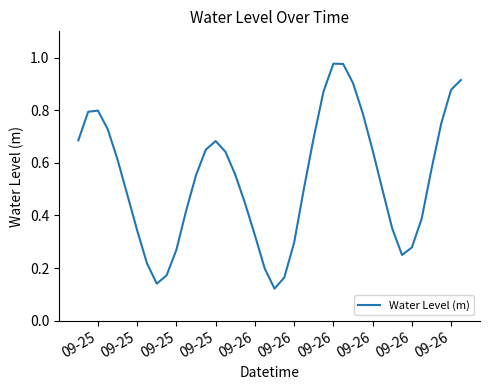

How many lines are shown in the chart?

1